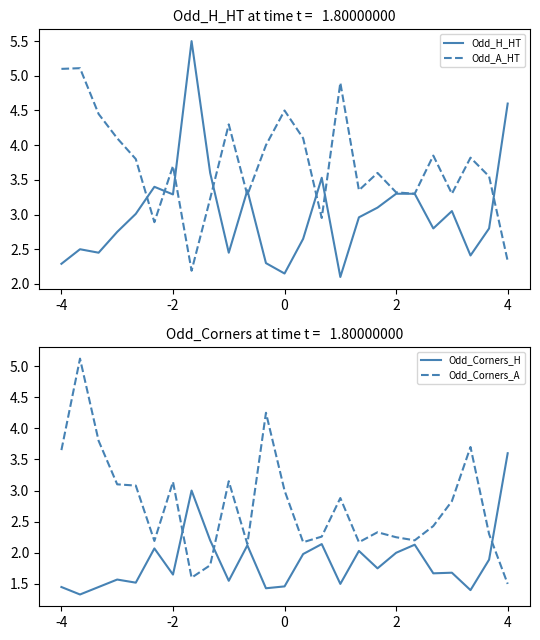

Which category has the lowest value in the Odd_Corners_A series?

4